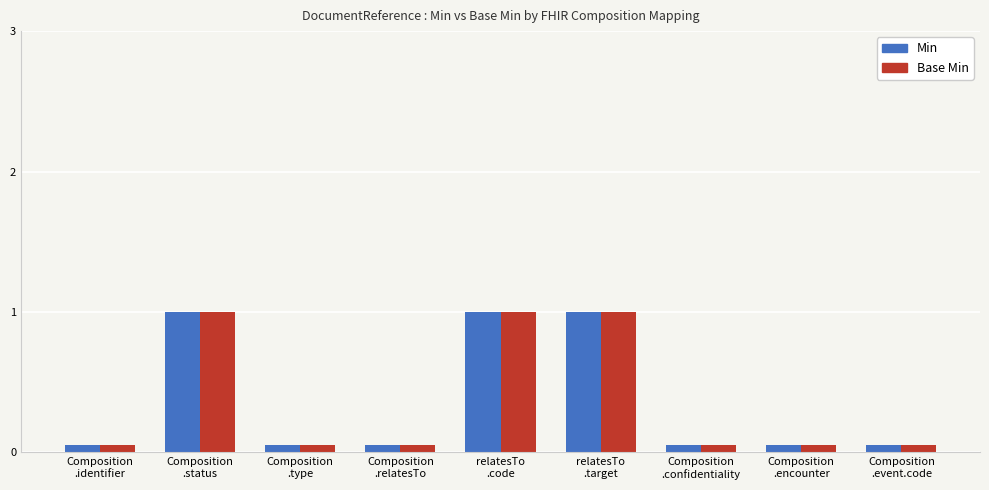

What is the label of the 5th bar from the right?

relatesTo
.code